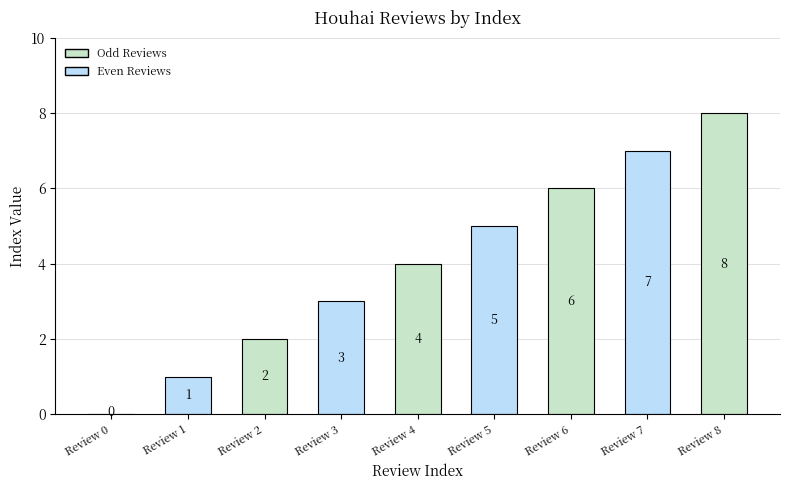

What is the approximate value at Review 3?

3